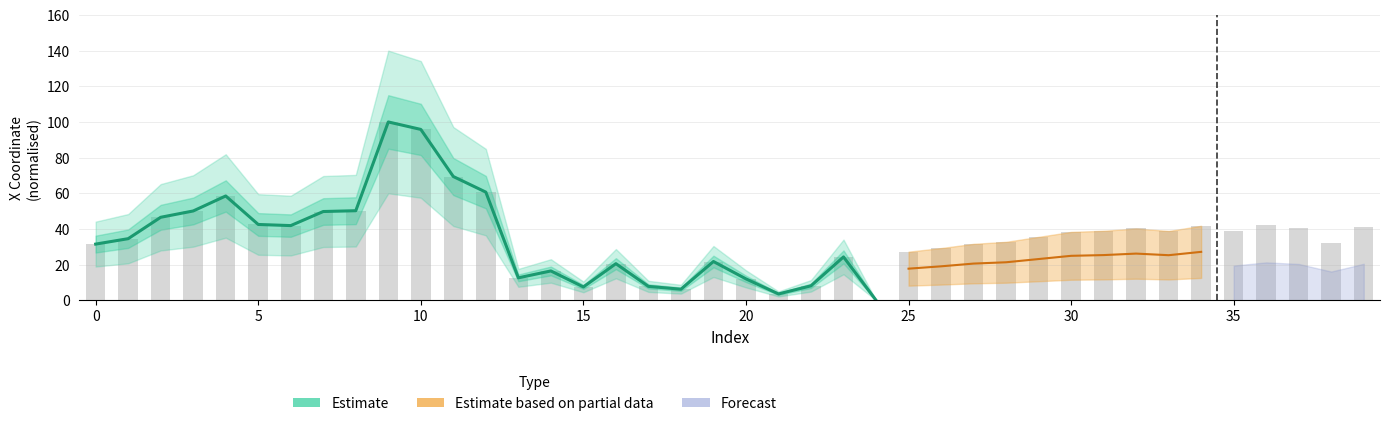

What is the greatest value displayed?

100.0